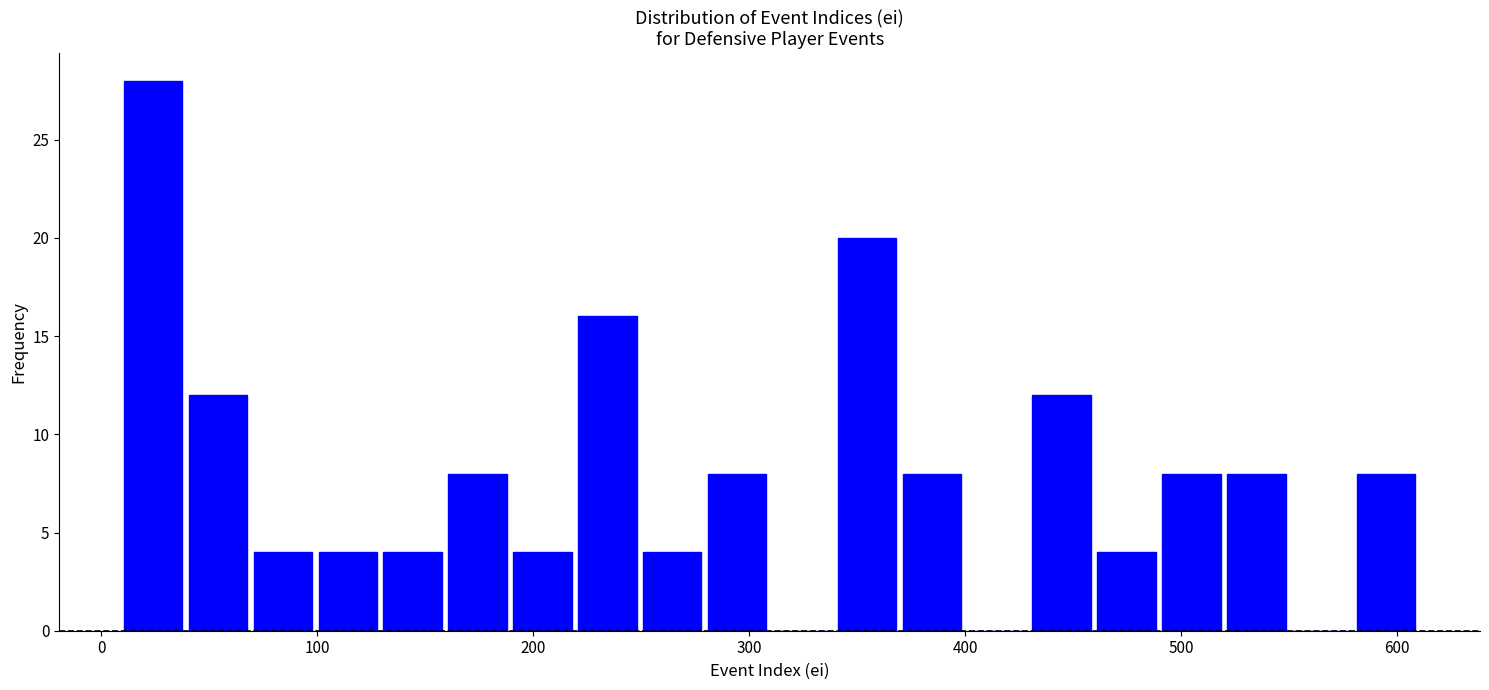

Around what value on the x-axis is the tallest bar? Give the approximate position of its centre, as read against the axis.

20